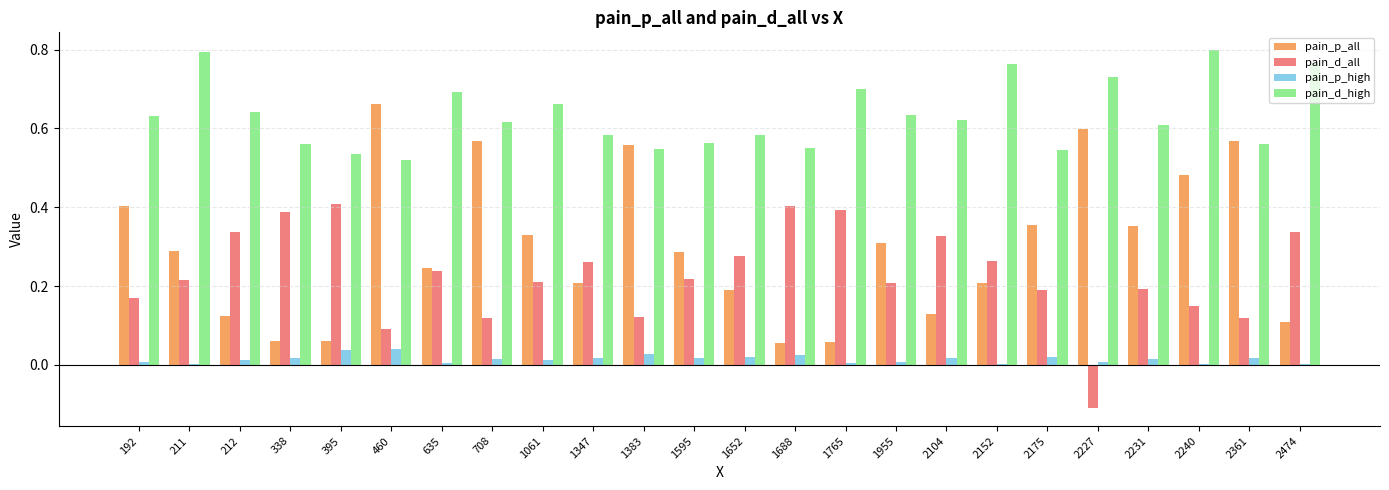

Which series changed the most between 1383 and 2104?

pain_p_all